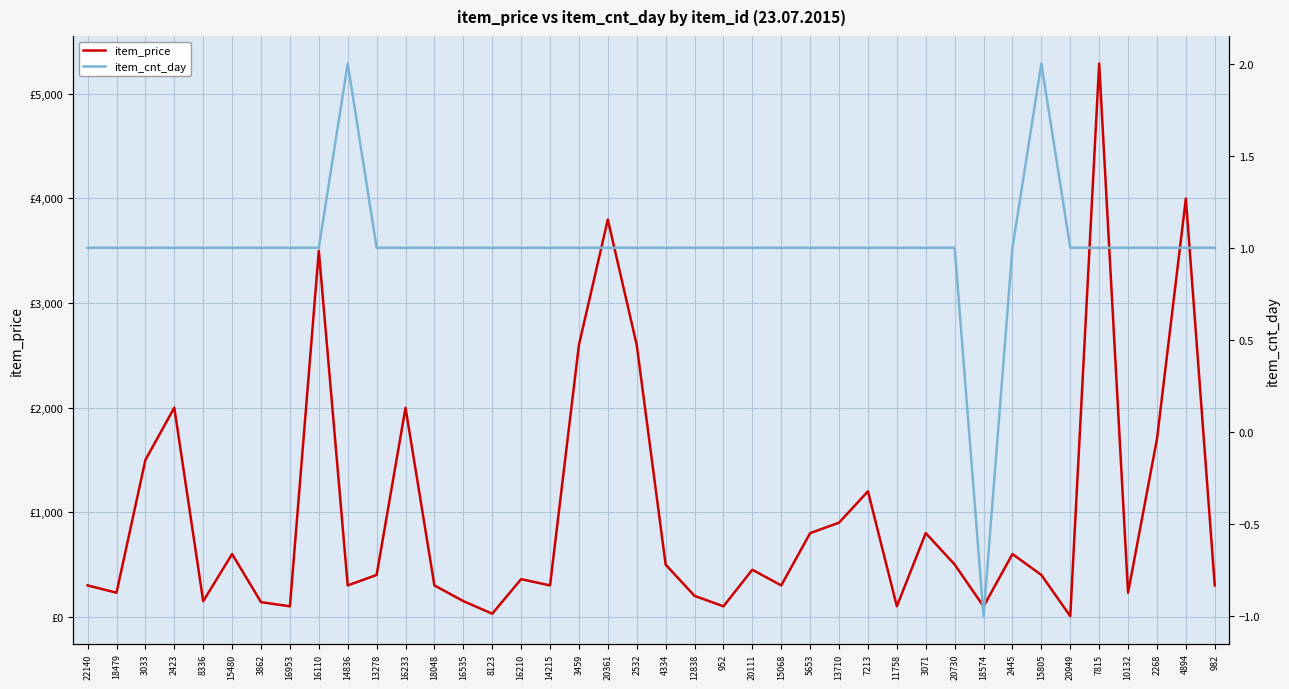

What is the spread (max minus min) of values at 2445?

598.0